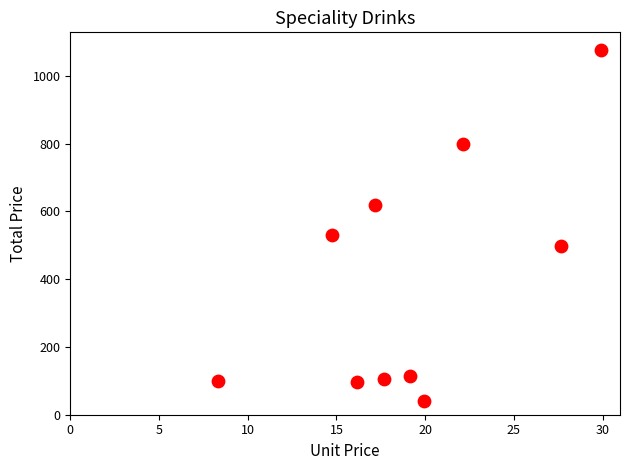

What is the average Y value?

397.8